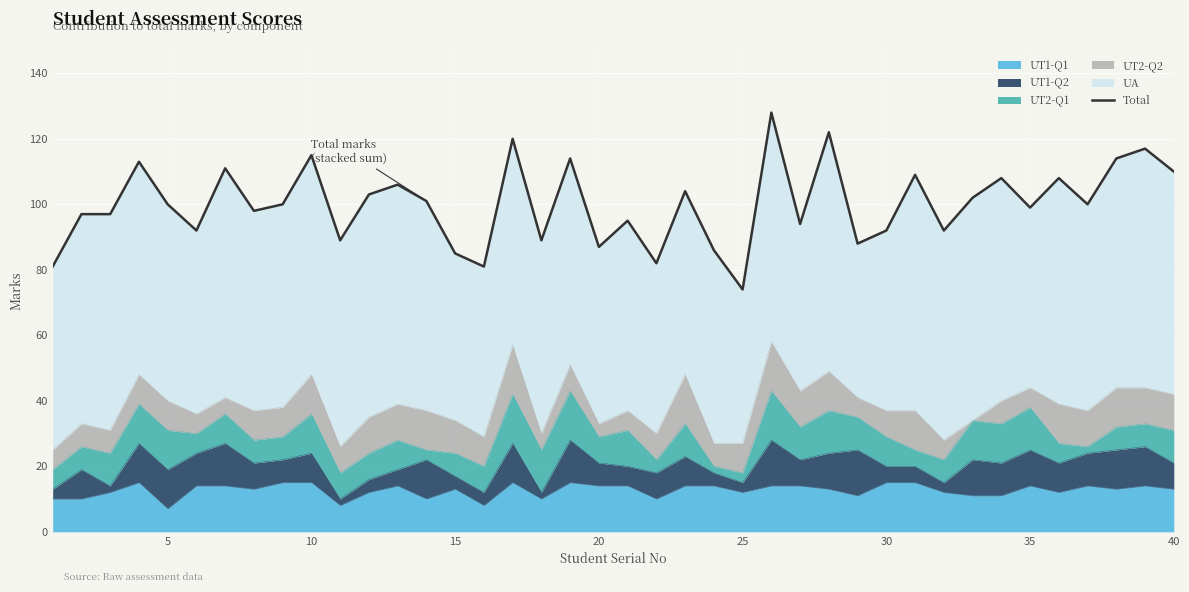

The value of UT1-Q1 at 10 is 20. True or false?

False